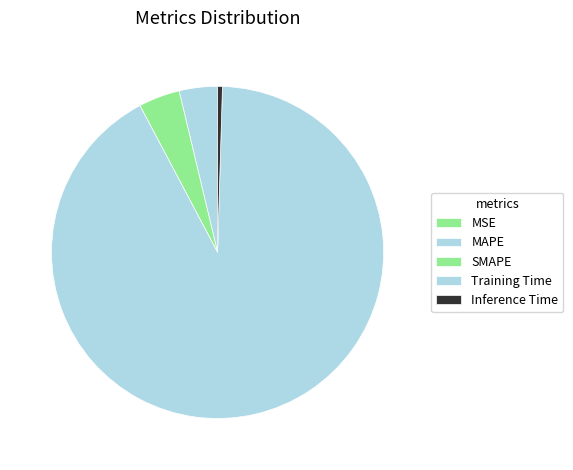

What is the largest slice in the pie chart?

Training Time